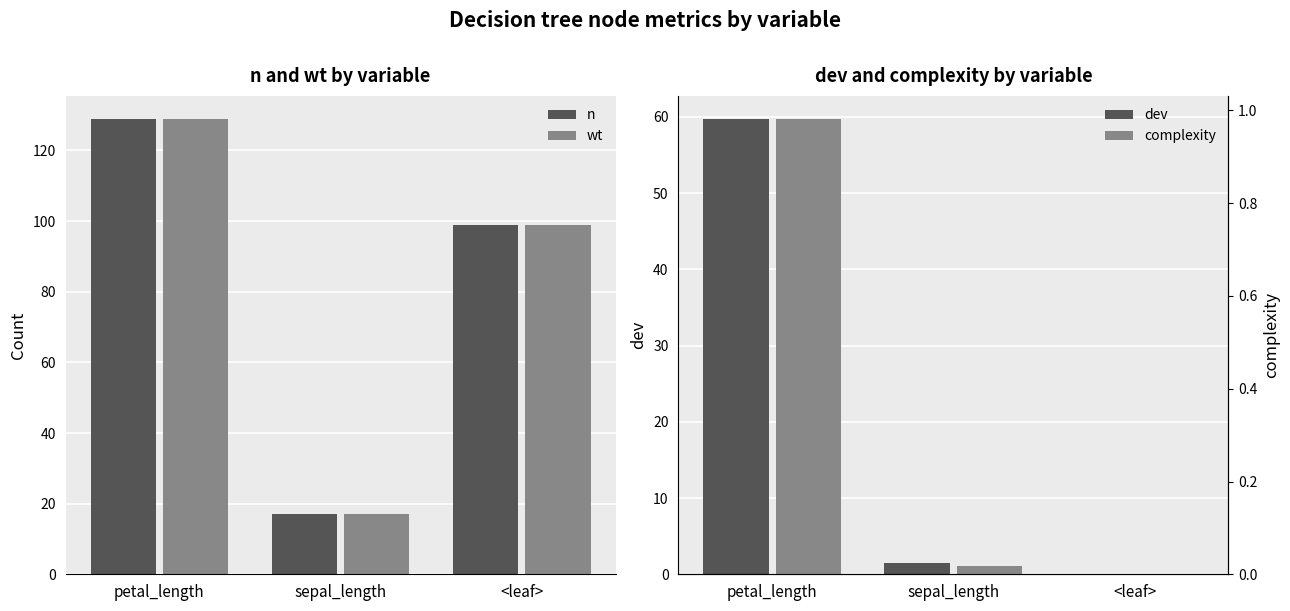

Is the value of n at sepal_length greater than the value of wt at <leaf>?

No